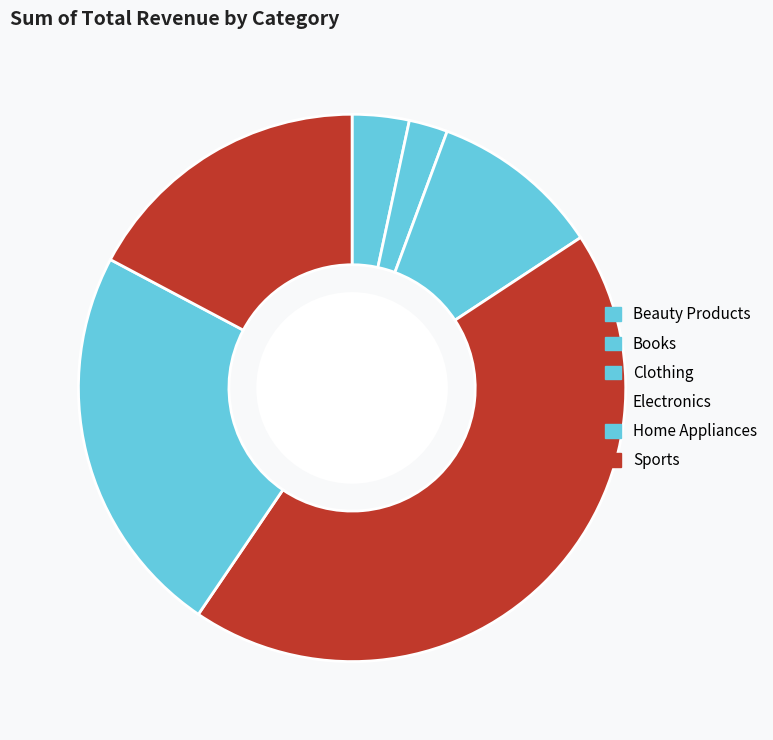

Approximately how many times larger is the value at Clothing compared to Home Appliances?

0.4